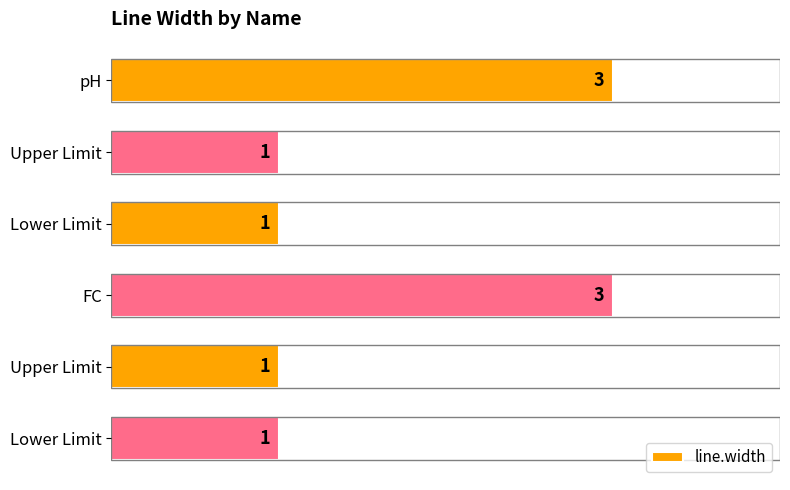

Count the number of values greater than 1.

2